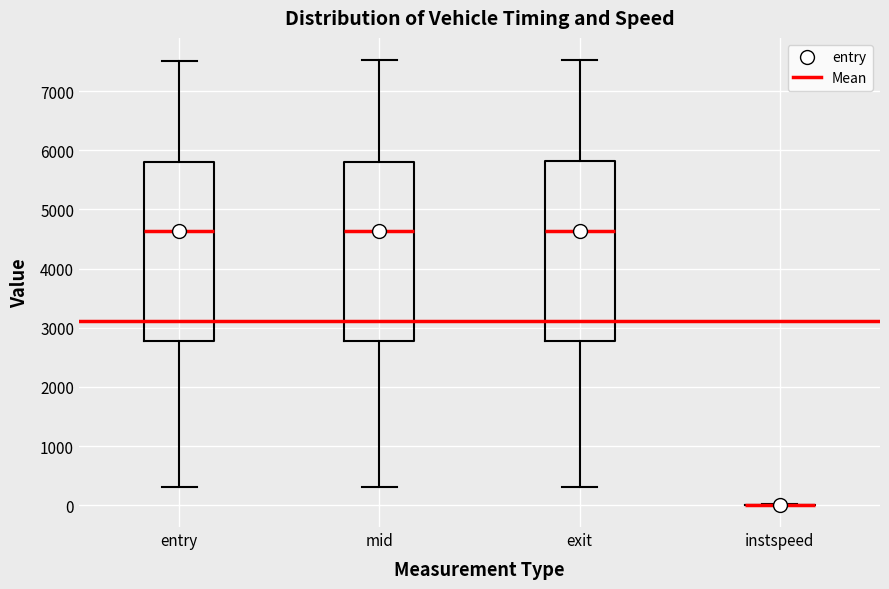

Reading left to right, read every box against the y-axis: the position of its median line, the range the box covers, and the ends of its whiskers. The values are not printed on the chart, so give them approximately, as read against the axis.

entry: median 4600, box 2800 to 5800, whiskers 300 to 7500
mid: median 4600, box 2800 to 5800, whiskers 300 to 7500
exit: median 4600, box 2800 to 5800, whiskers 300 to 7500
instspeed: box collapsed to a line at 0, whiskers 0 to 0